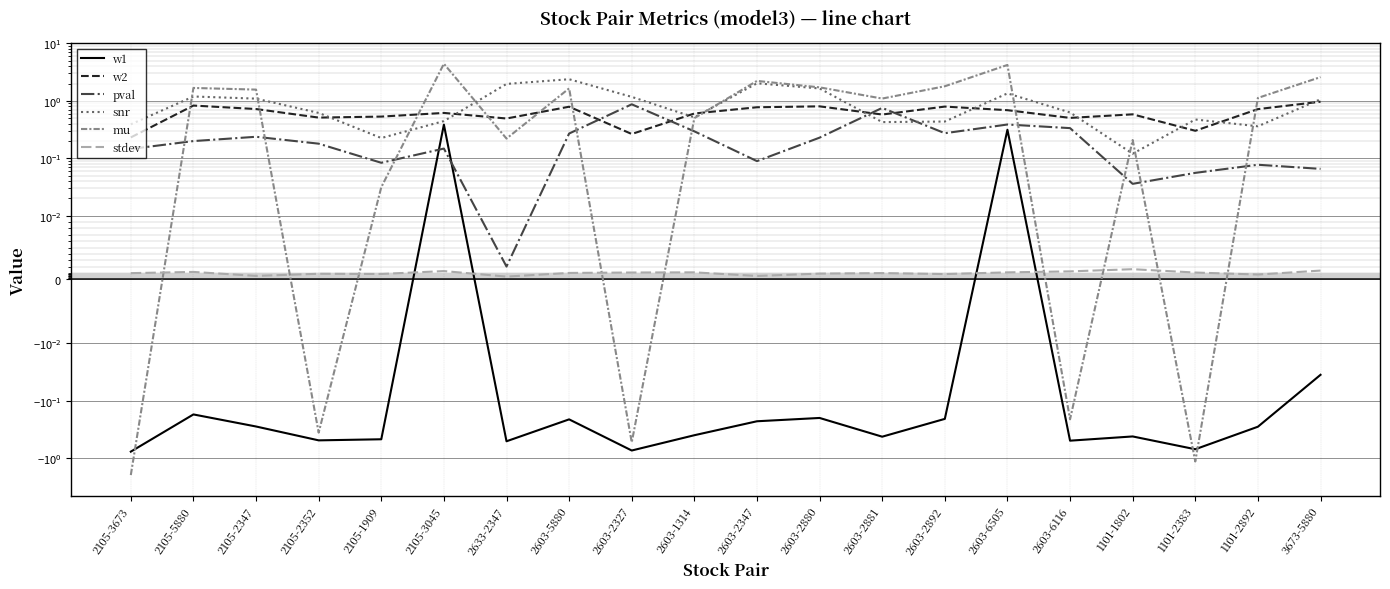

What is the approximate value of w2 at 2105-2352?

0.5